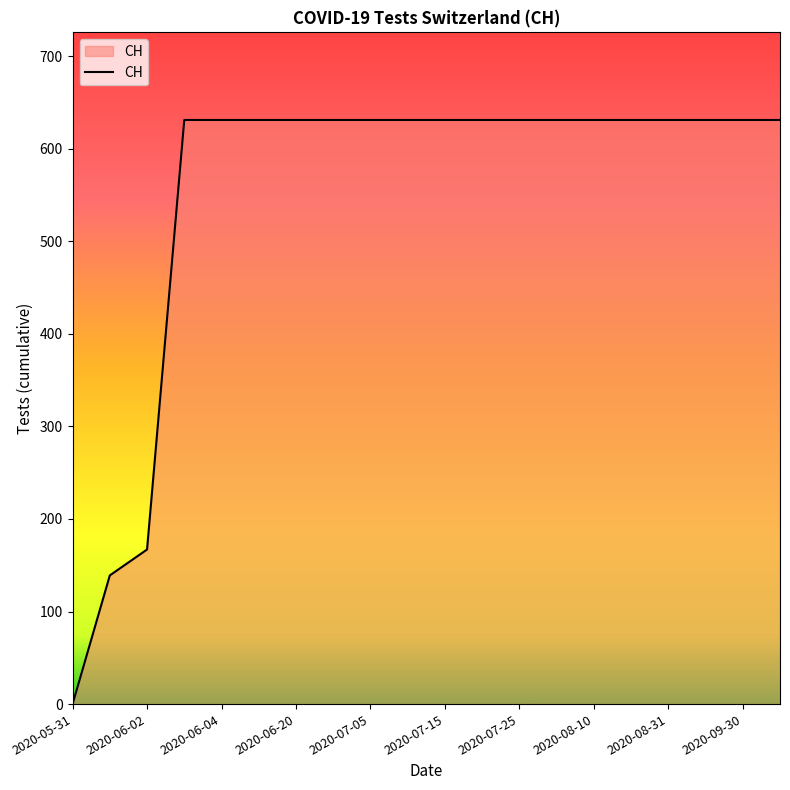

What is the difference between the maximum and minimum values?

631